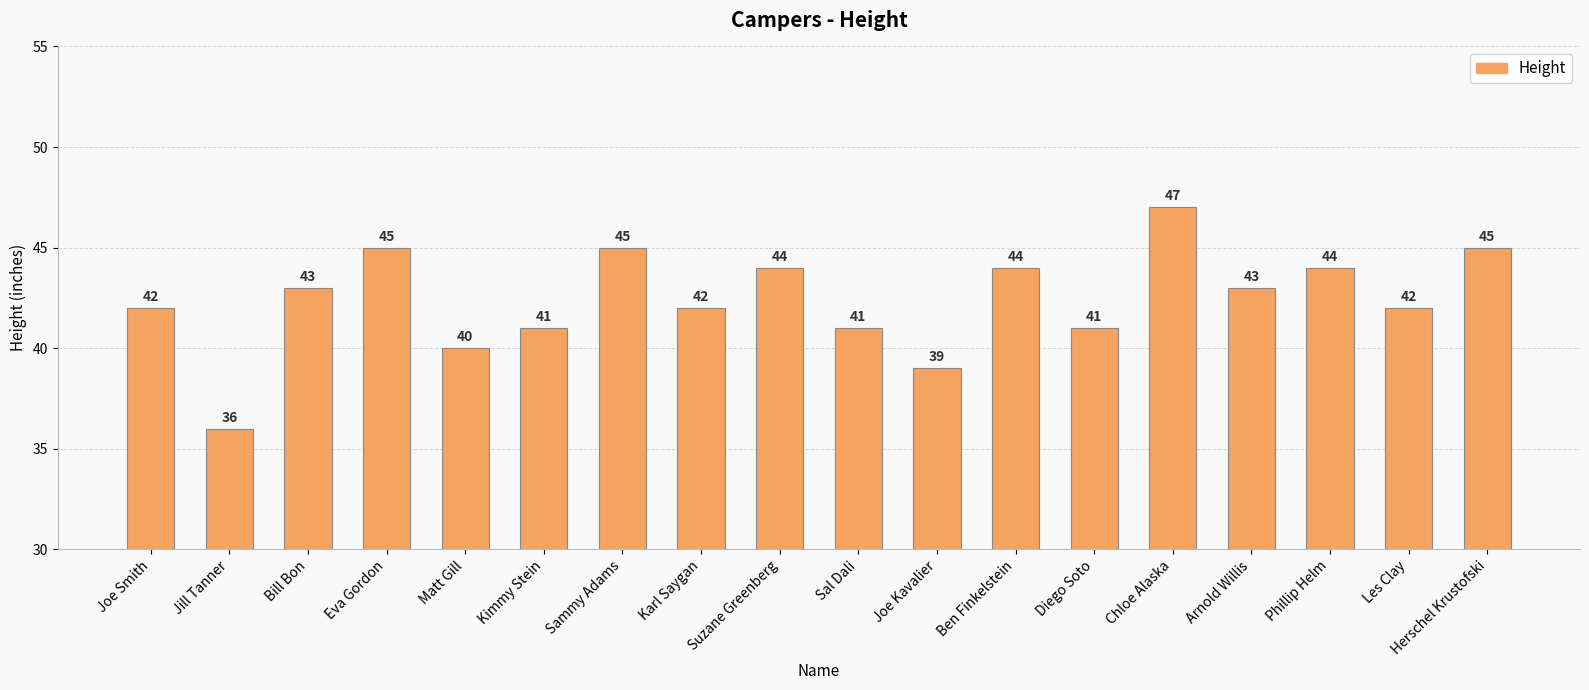

What is the approximate value at Joe Smith, to the nearest 5?

40